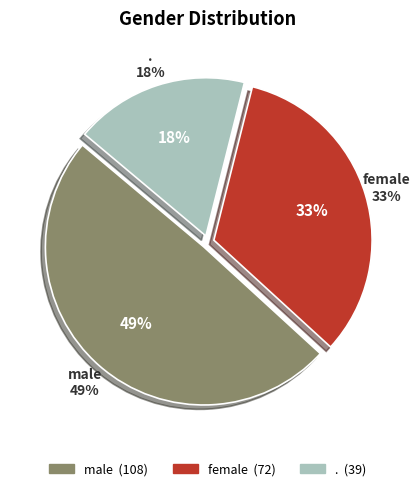

Do . and female together represent more than half of the pie?

Yes